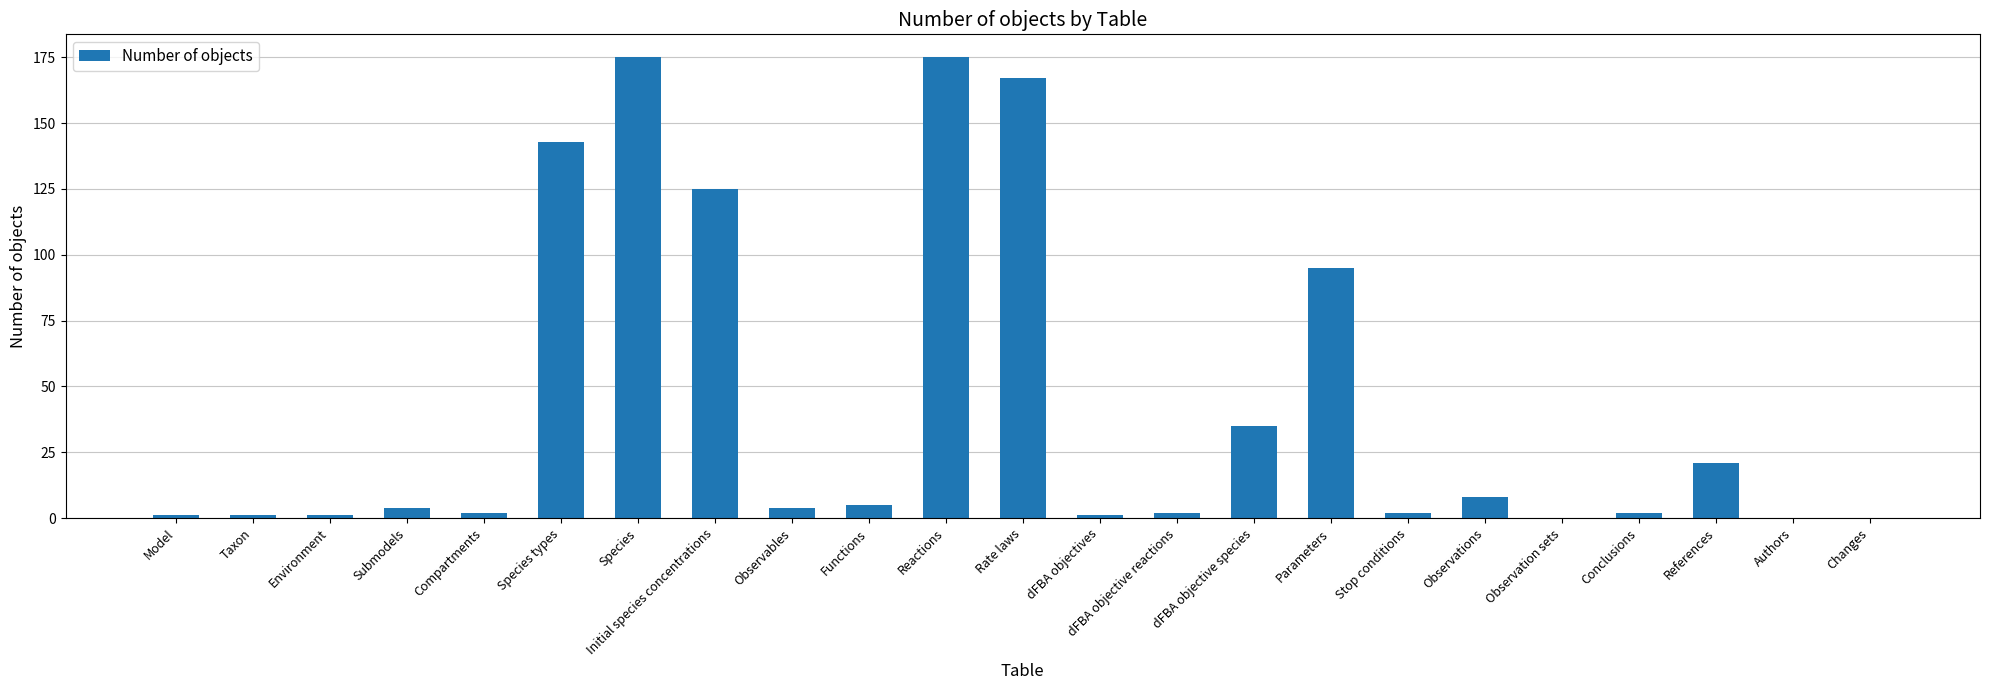

How many categories are shown in the chart?

23